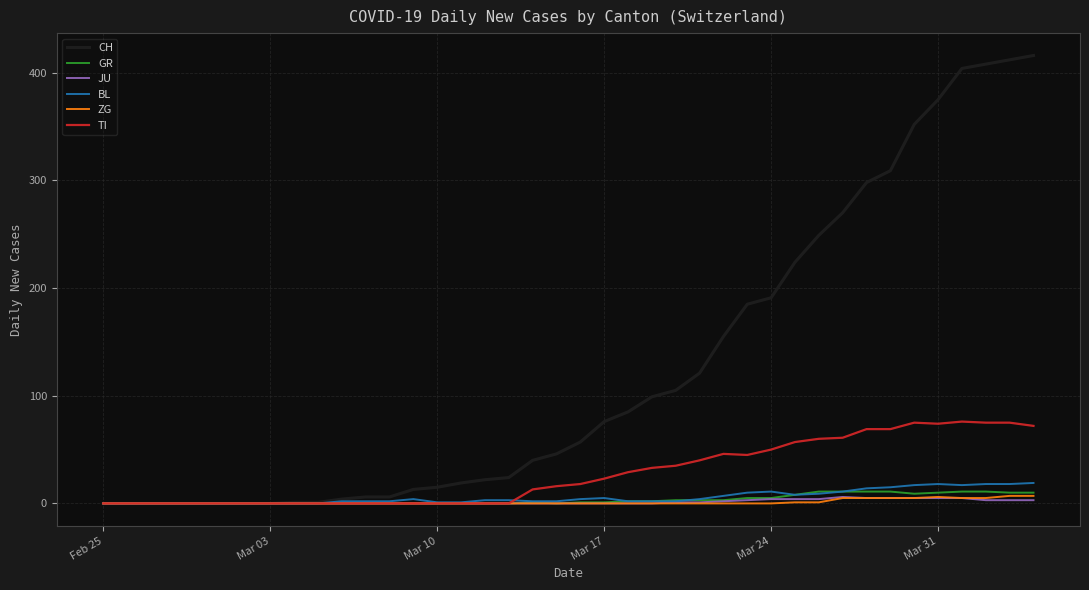

What is the highest value of the CH series?

416